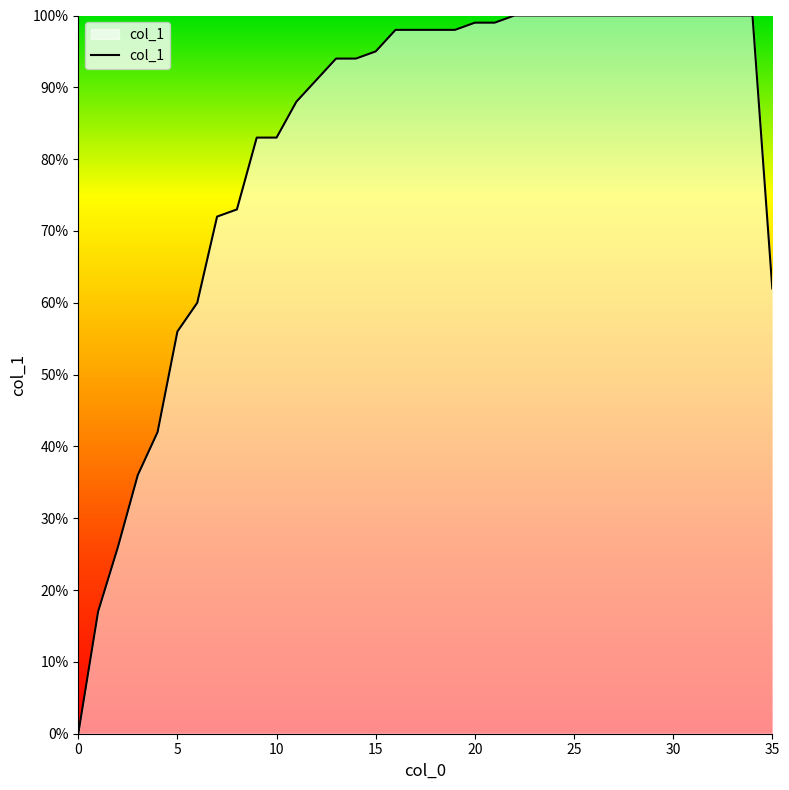

What is the difference between the second highest and second lowest values?

0.8